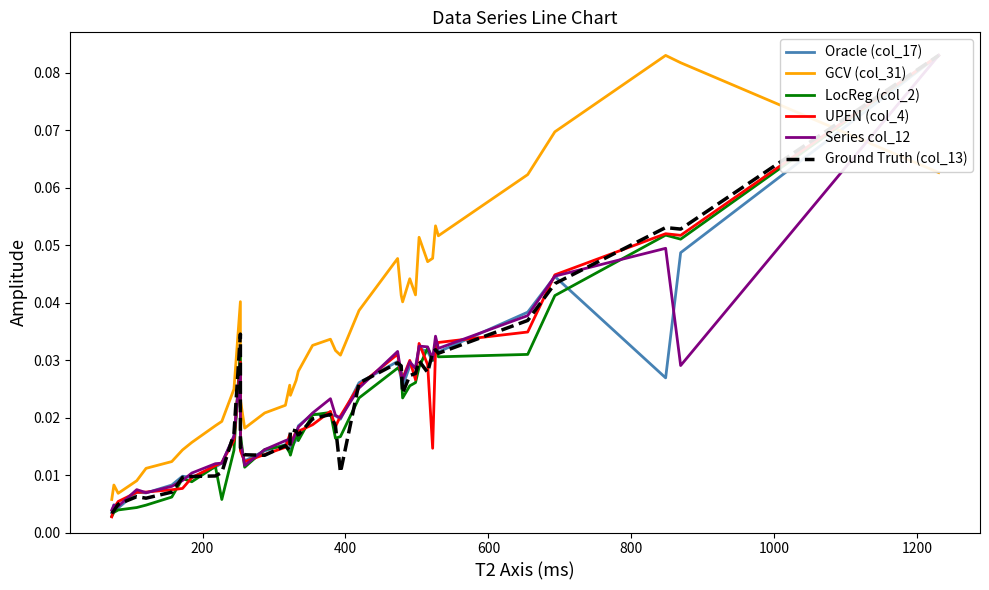

What are all the series names shown in the legend?

Oracle (col_17), GCV (col_31), LocReg (col_2), UPEN (col_4), Series col_12, Ground Truth (col_13)